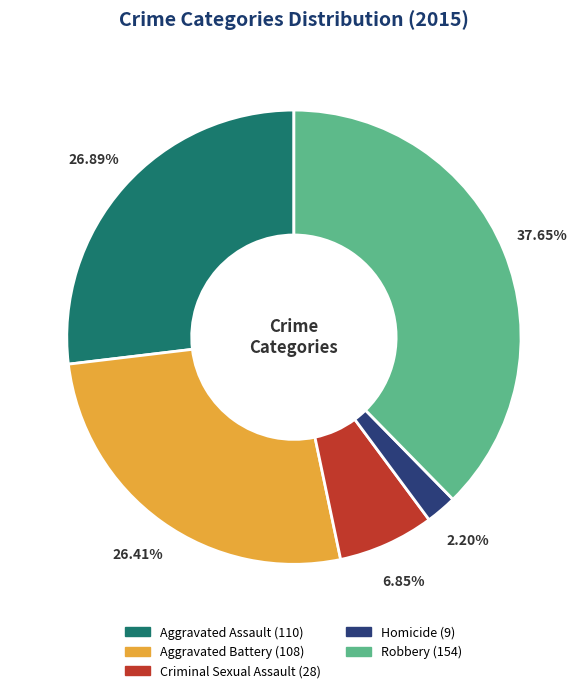

To the nearest percent, what is the difference between the Robbery and Homicide slice percentages?

35%